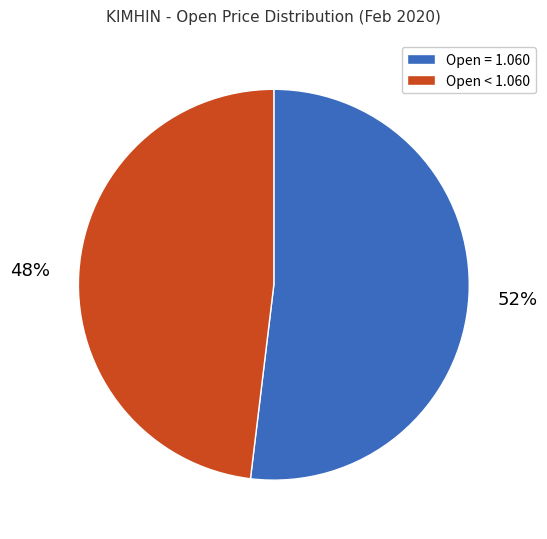

Count the number of slices in the pie.

2